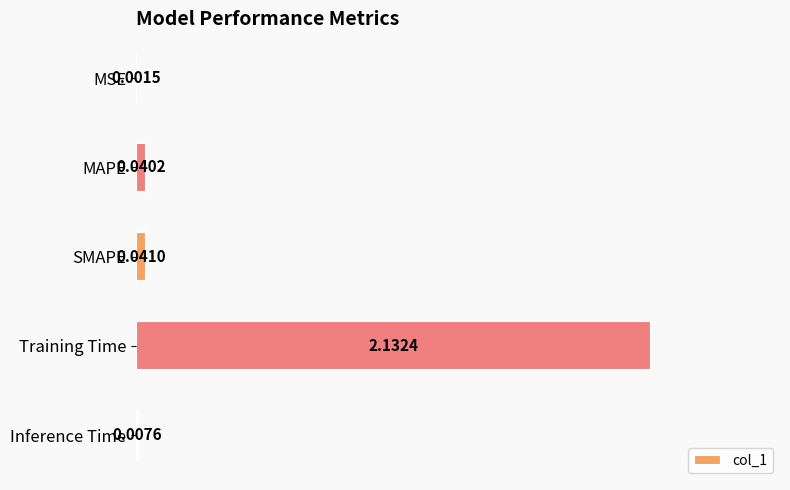

At which label is the value closest to 1?

SMAPE